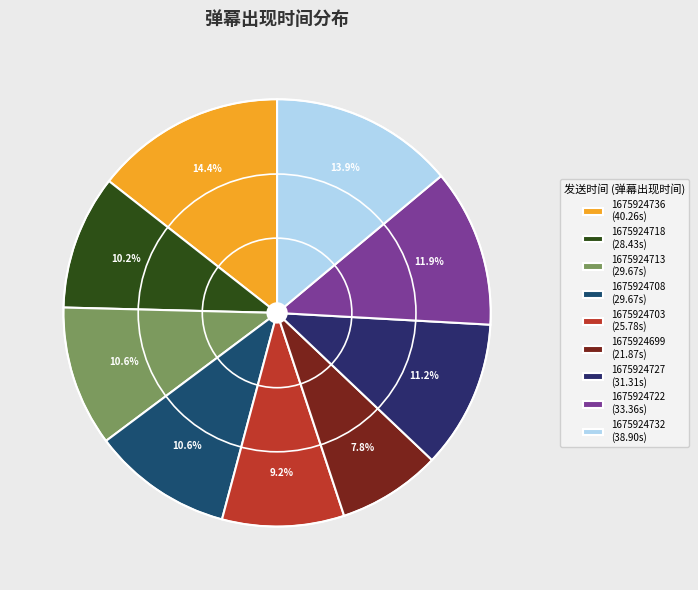

Approximately how many times larger is the value at 1675924699 compared to 1675924703?

0.8